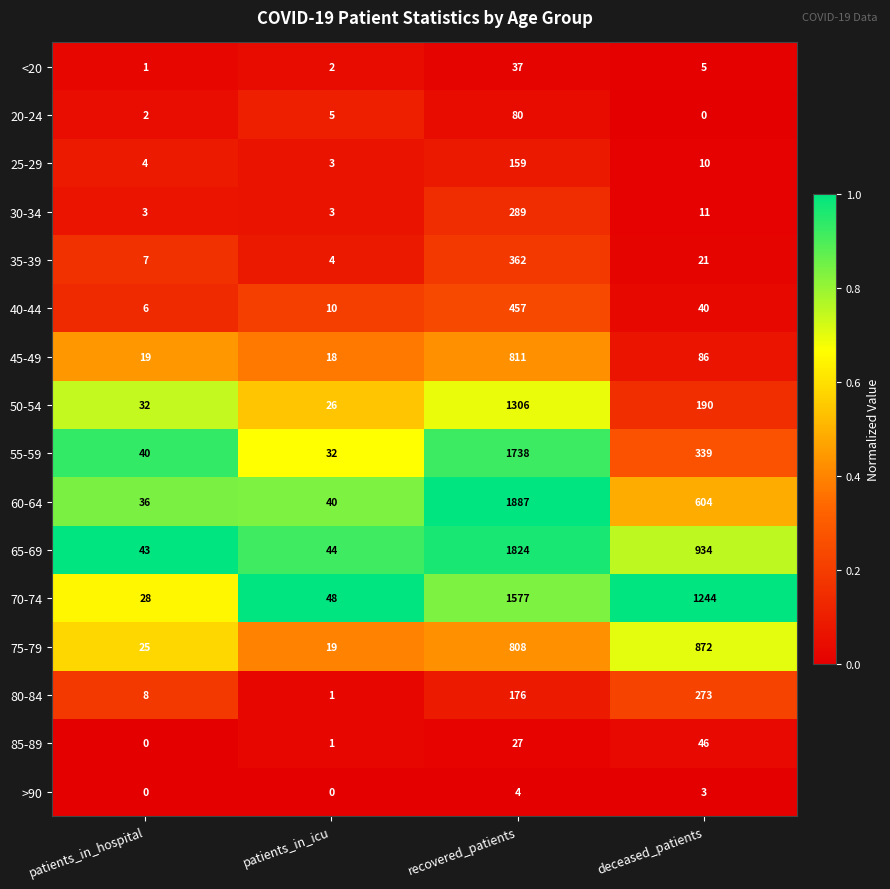

True or false: >90 has a value of -3 at patients_in_hospital.

False